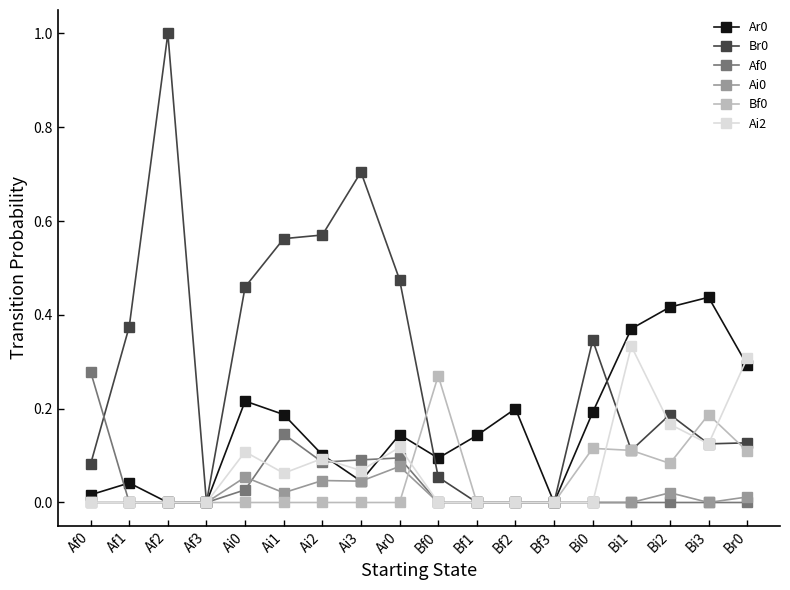

What position from the right is Ai3?

11